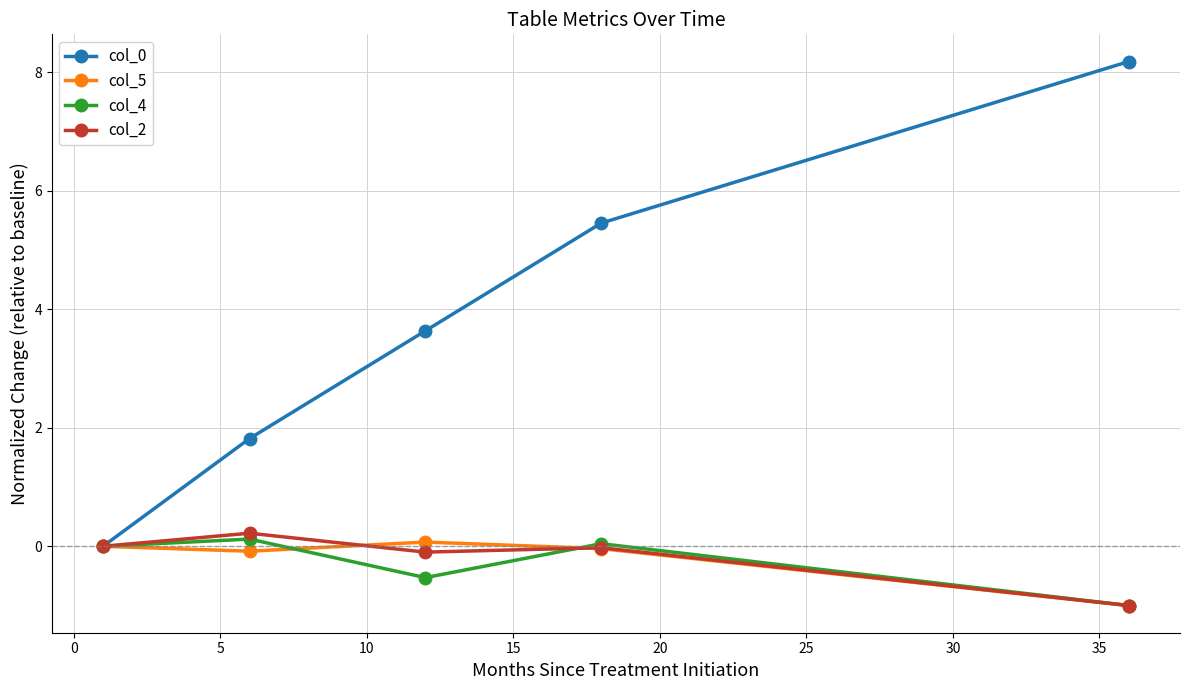

True or false: col_0 has more than 2 interior local peaks.

False